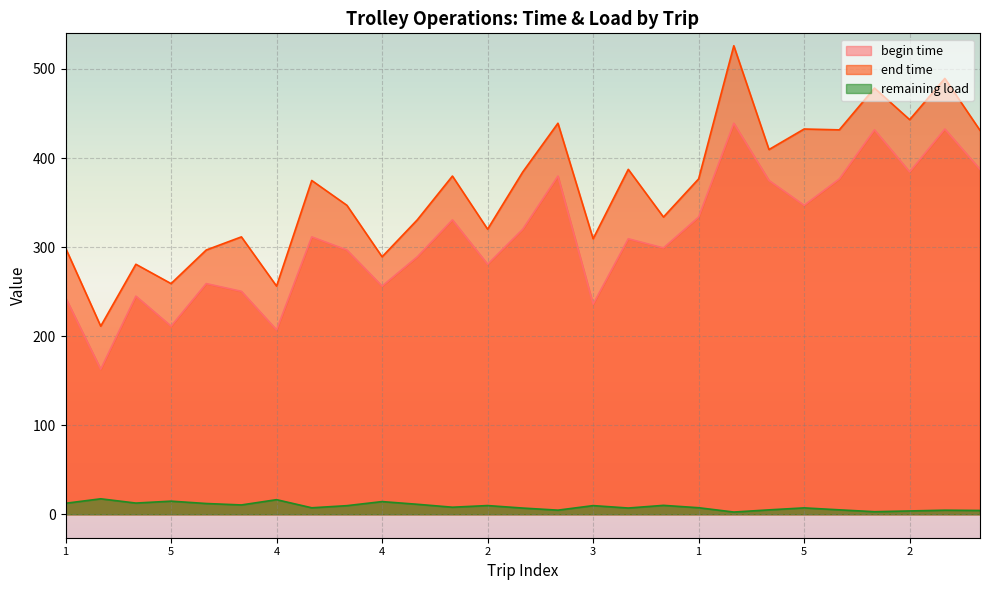

Reading left to right, list all the values displayed in this chart.

begin time: 243.3	162.9	244.9	211.2	259.0	250.3	207.0	311.5	296.7	256.2	289.1	330.6	280.7	320.1	379.8	236.0	309.4	299.0	333.8	439.1	374.8	346.9	376.6	431.6	384.4	432.6	387.3
end time: 299.0	211.2	280.7	259.0	296.7	311.5	256.2	374.8	346.9	289.1	330.6	379.8	320.1	384.4	439.1	309.4	387.3	333.8	376.6	526.1	409.5	432.6	431.6	478.5	443.1	489.4	431.1
remaining load: 12.4	17.4	12.6	14.7	12.1	10.5	16.4	7.3	9.7	14.3	11.2	7.9	9.8	7.0	4.6	9.7	7.0	10.0	7.4	2.5	5.0	7.2	5.0	2.9	3.8	4.6	4.3